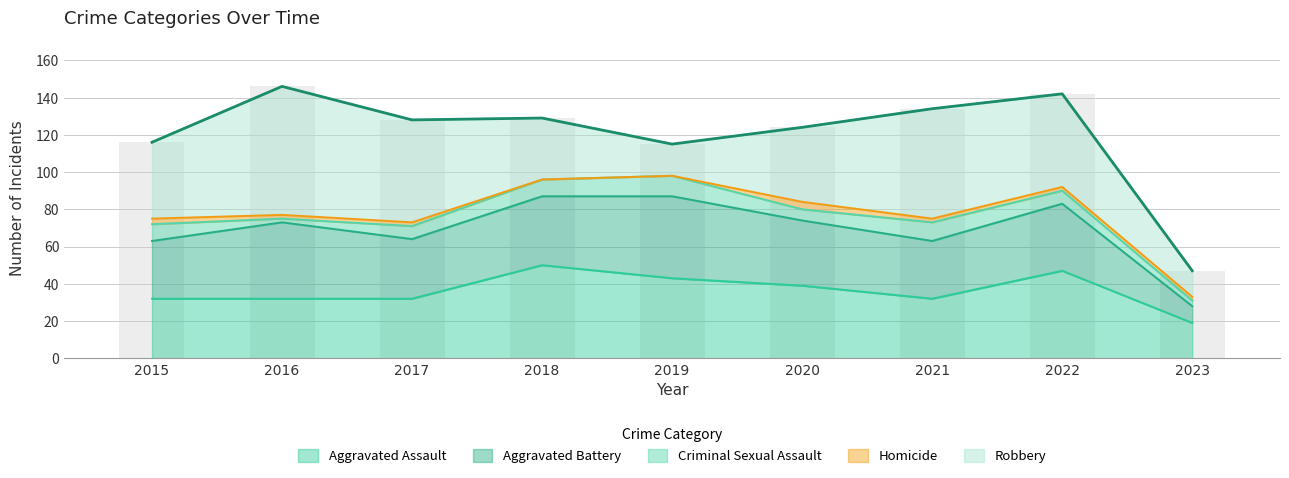

Which series has the widest spread of values?

Robbery